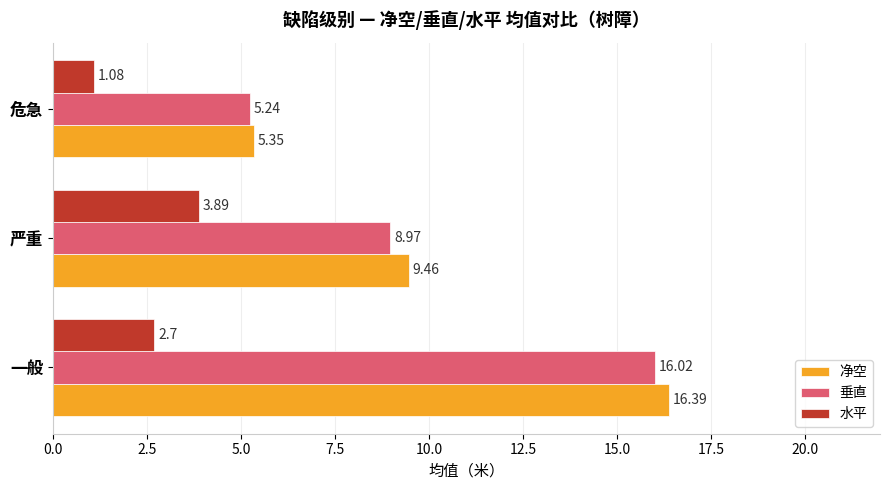

What is the sum of all 垂直 values?

30.2